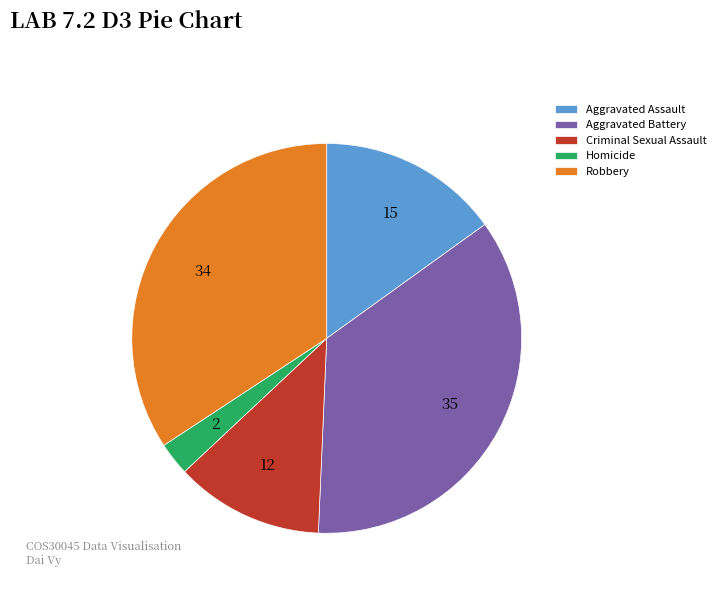

Combined, do Aggravated Battery and Aggravated Assault account for over 50%?

Yes